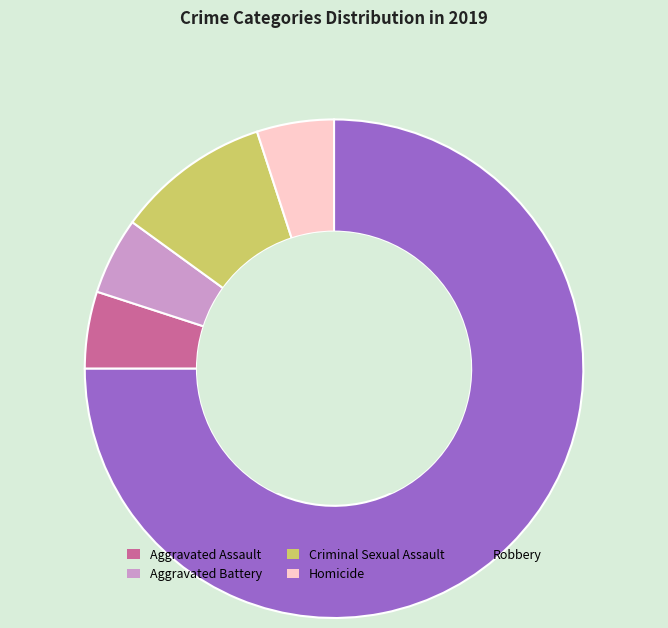

Is Robbery the majority of the pie?

Yes